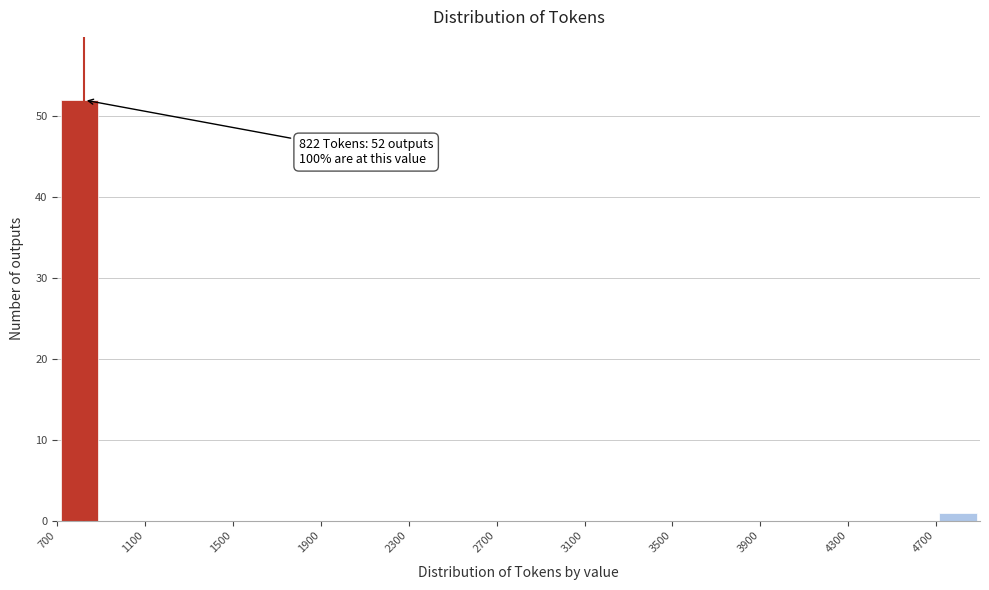

Over which range of the x-axis is the bar tallest?

700 to 900